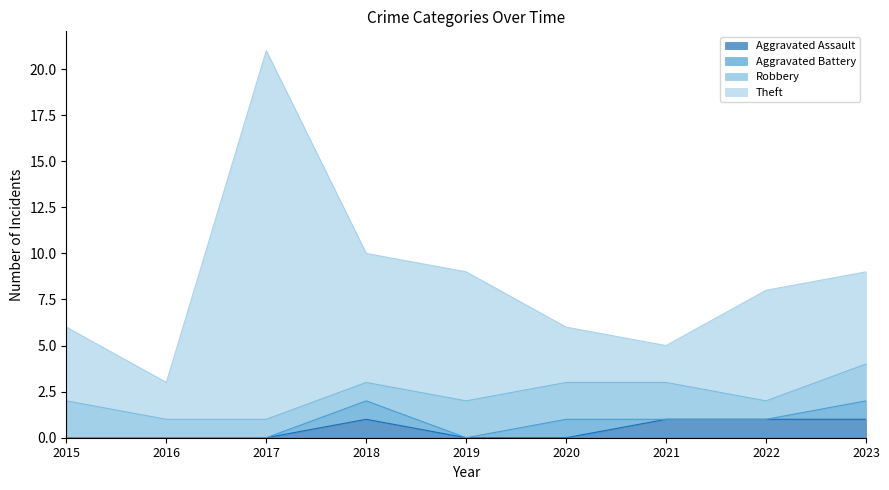

True or false: Theft has a value of 15 at 2018.

False